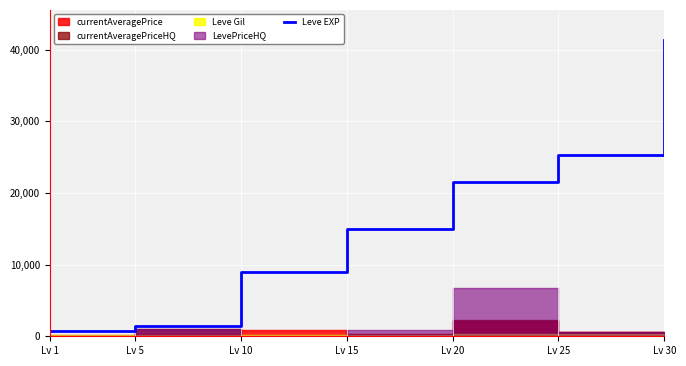

Which category has the highest value in the Leve EXP series?

Lv 30